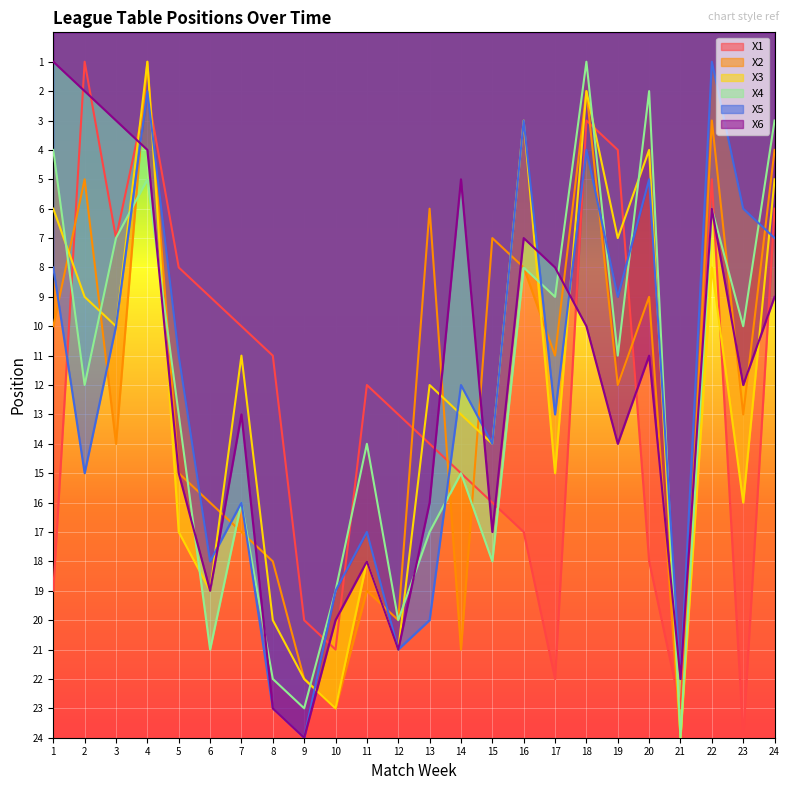

Rank the series by their maximum value, from highest to lowest.

X1, X2, X3, X4, X5, X6